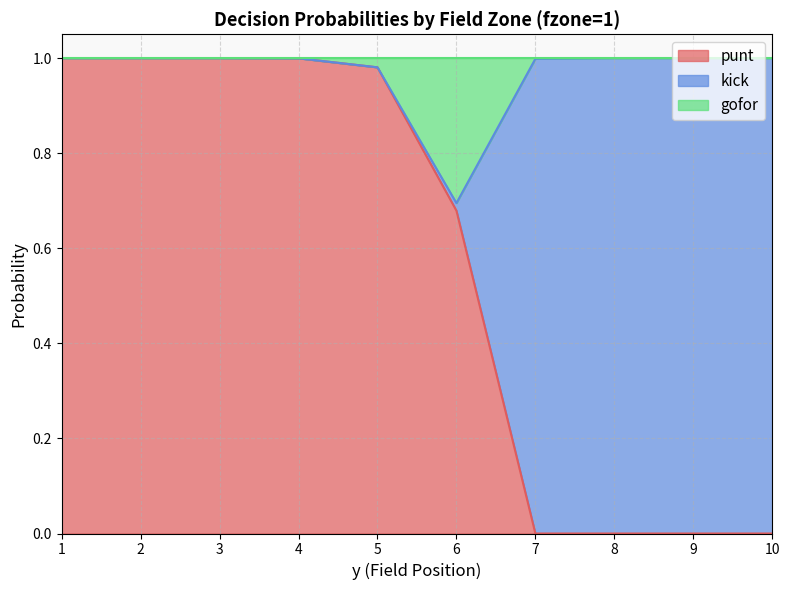

True or false: punt has more than 2 points higher than both neighbors.

False